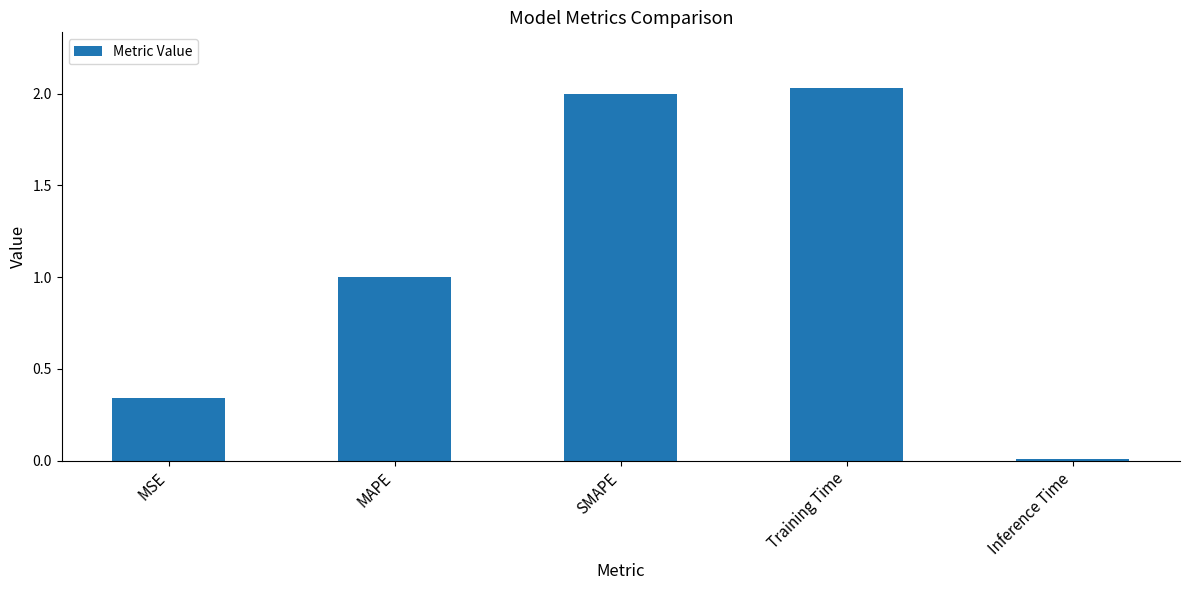

What is the difference between the maximum and second lowest values?

1.7